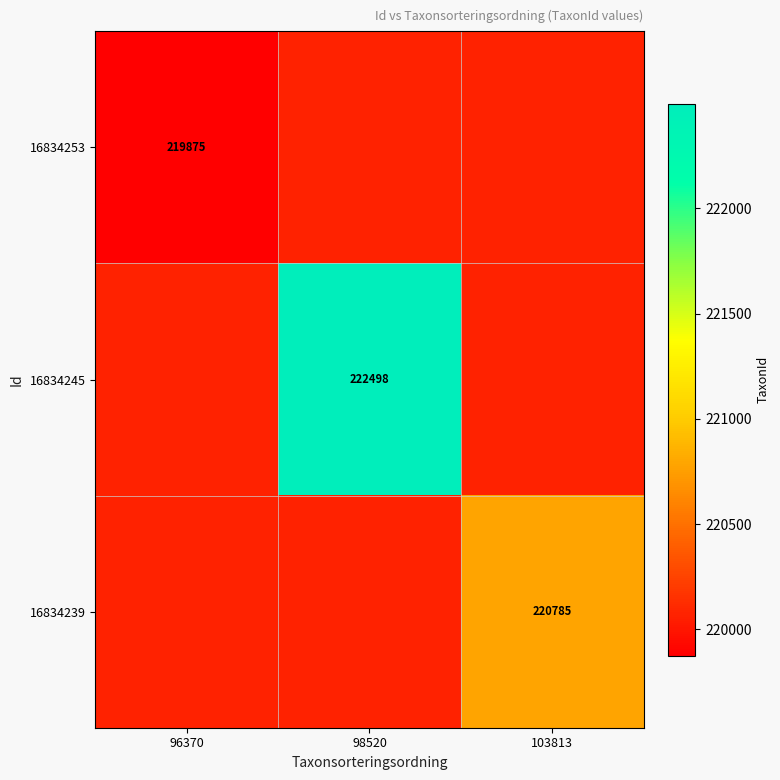

True or false: 16834245 has a value of 222498 at 98520.

True